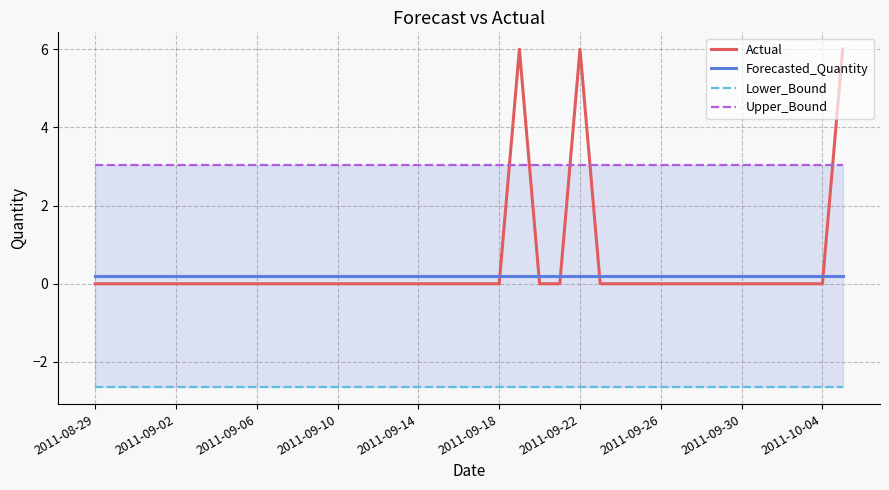

How many data points does each series have?

38